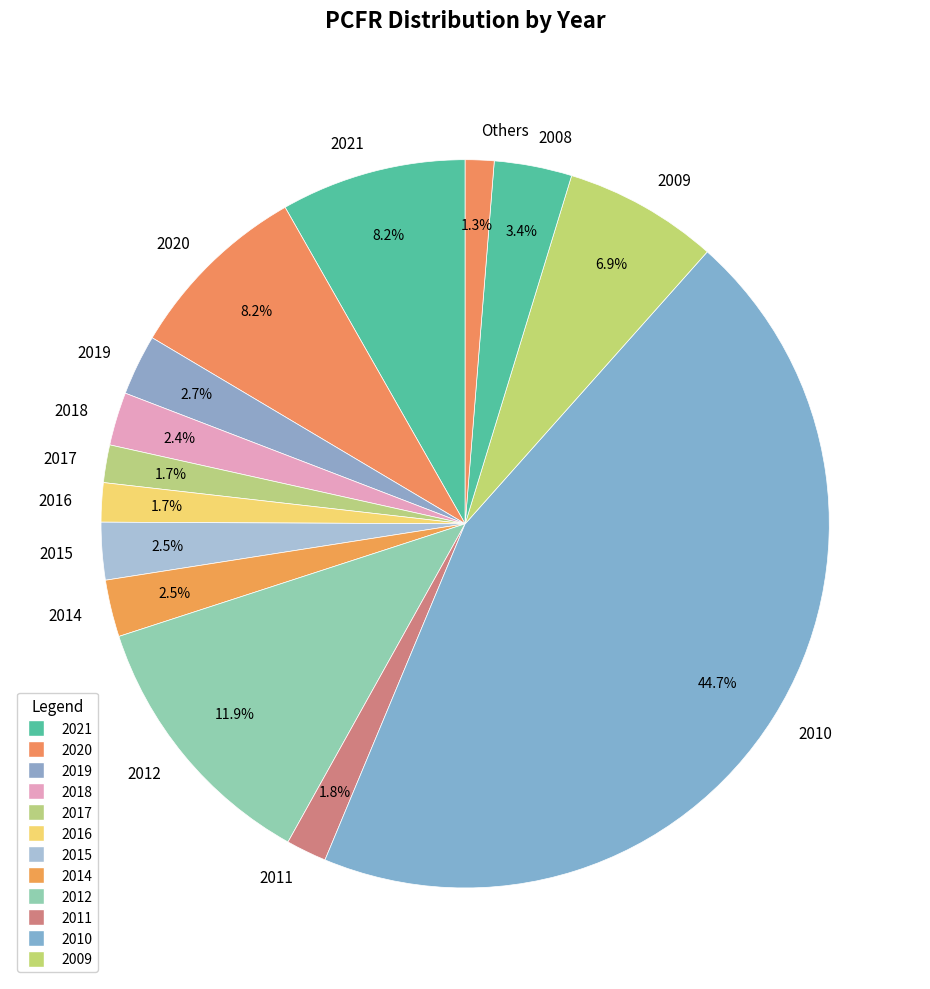

What percentage is NOT represented by 2009?

93.1%